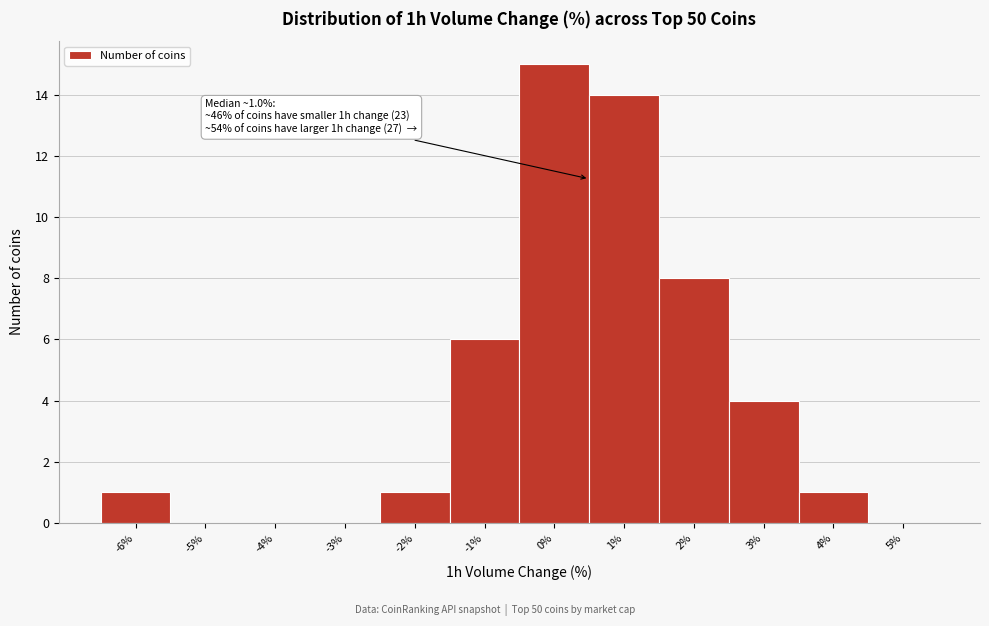

Reading left to right, list all the values displayed in this chart.

-6%=1	-5%=0	-4%=0	-3%=0	-2%=1	-1%=6	0%=15	1%=14	2%=8	3%=4	4%=1	5%=0